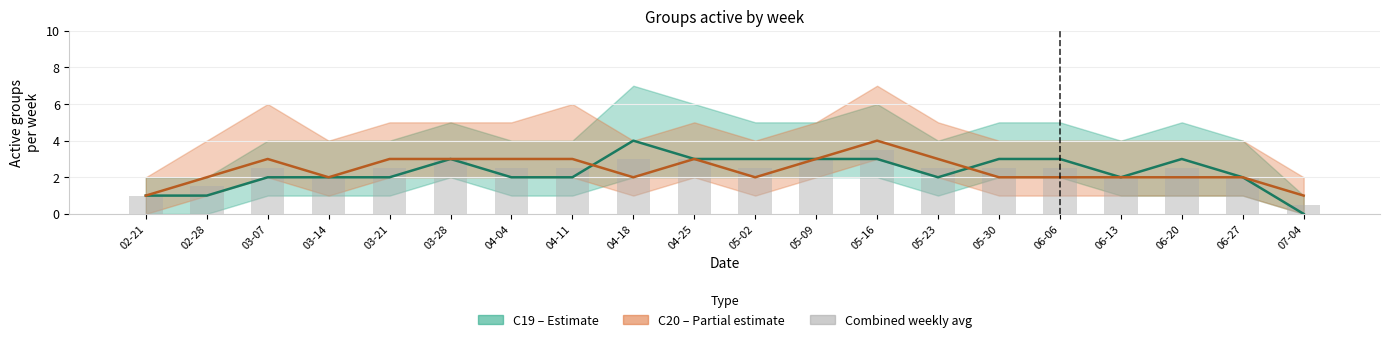

What is the label of the 15th bar from the right?

03-28